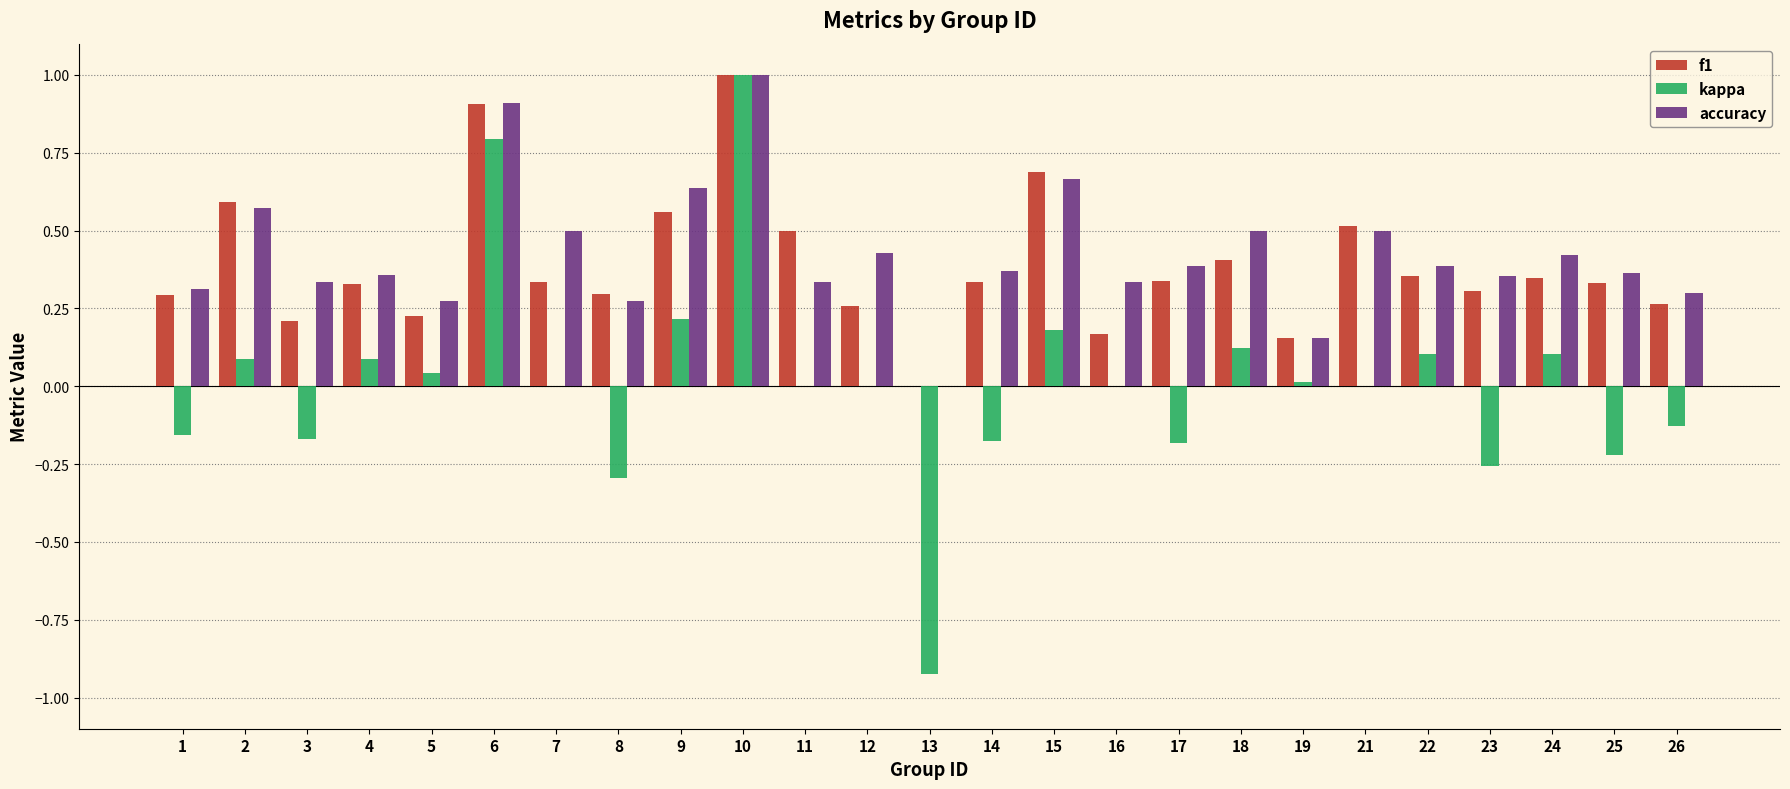

True or false: kappa has a value of 0.0 at 12.

True